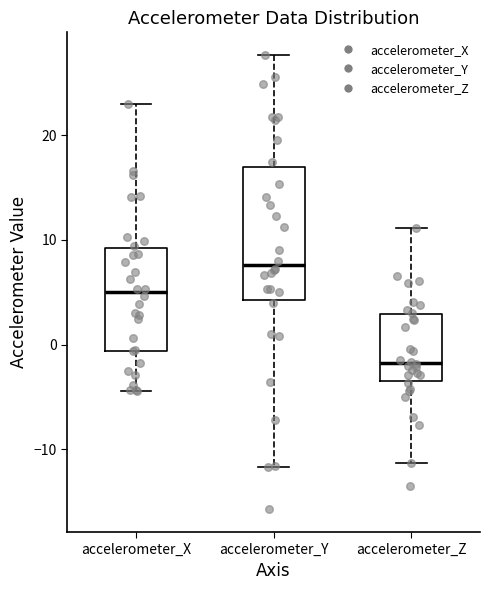

Where does the median line of the box for accelerometer_Z sit on the y-axis? The values are not printed on the chart, so give them approximately, as read against the axis.

-2